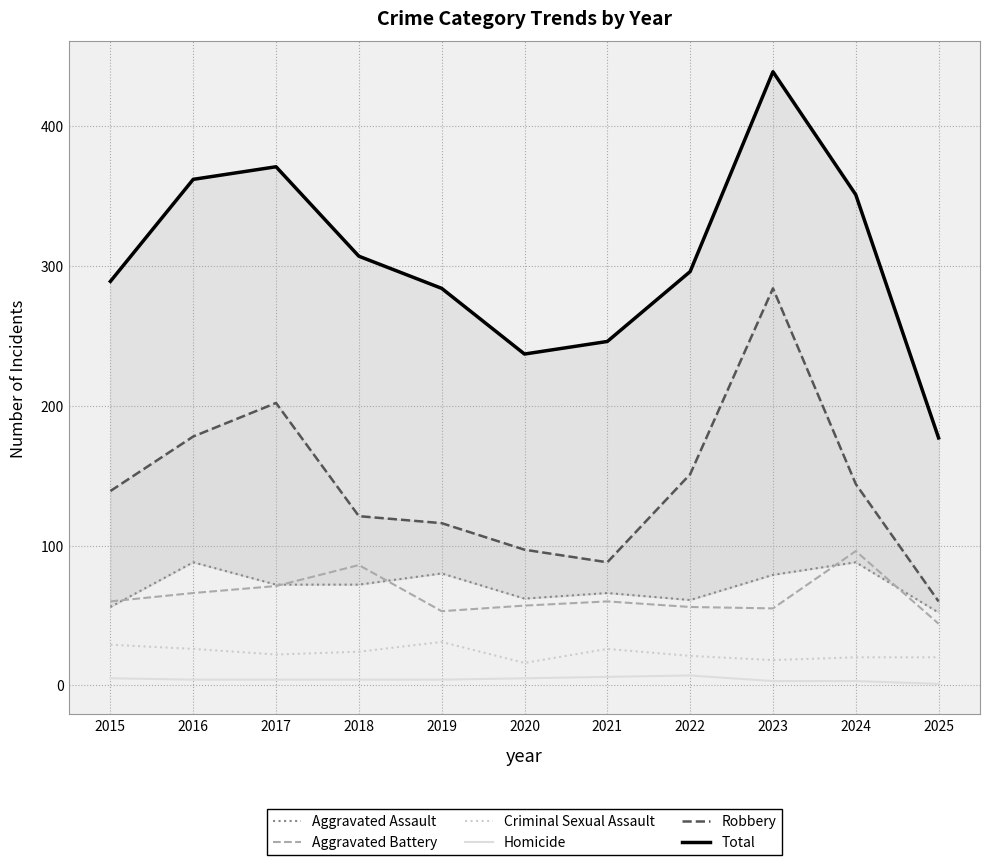

List the series in order of their peak value, highest first.

Total, Robbery, Aggravated Battery, Aggravated Assault, Criminal Sexual Assault, Homicide